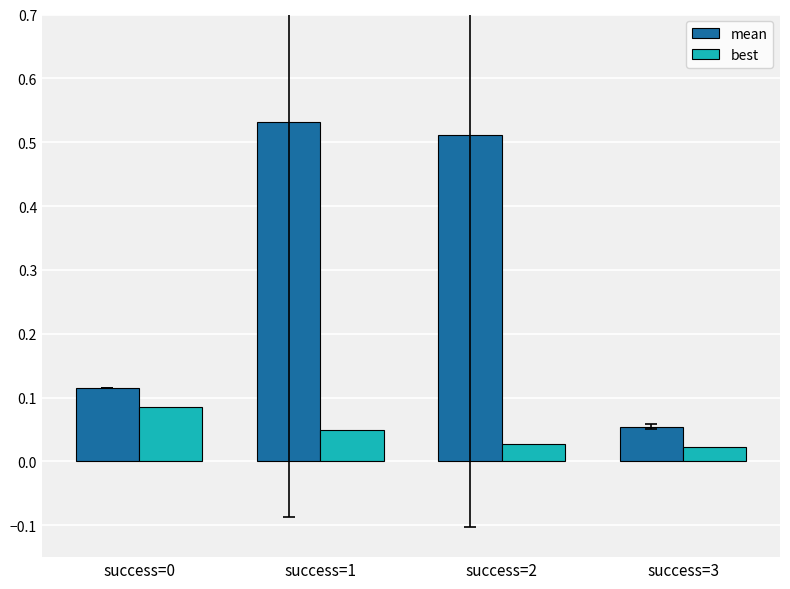

At which label does mean reach its peak?

success=1